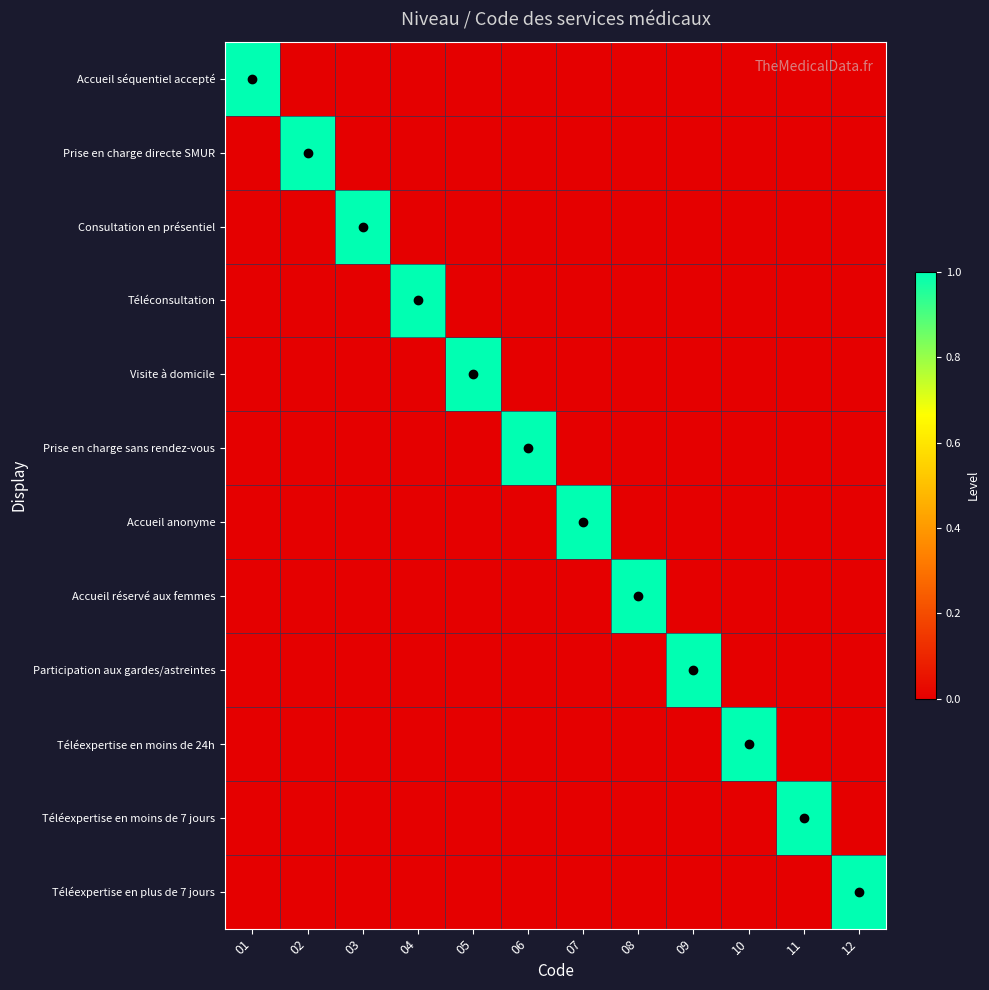

Which series has the largest range (max minus min)?

Accueil séquentiel accepté